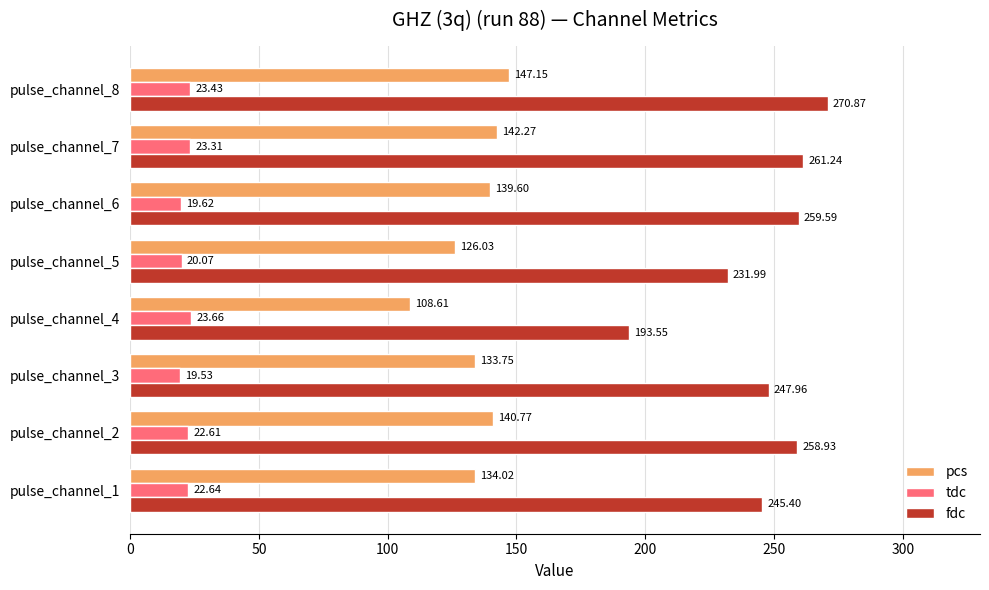

At how many categories does at least one series exceed 237?

6